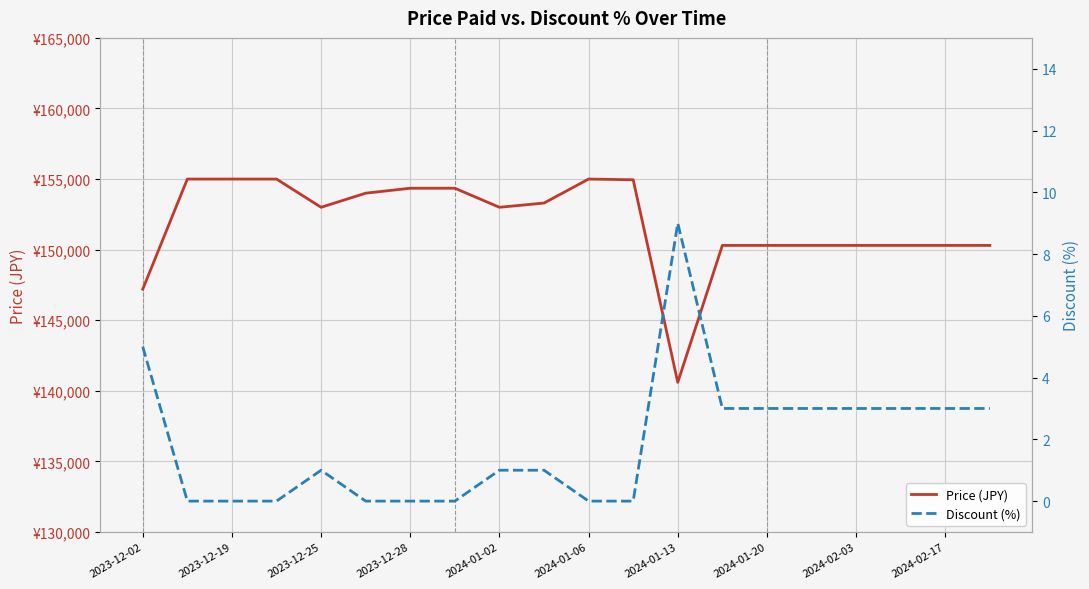

How many interior local valleys does the Price (JPY) series have?

3